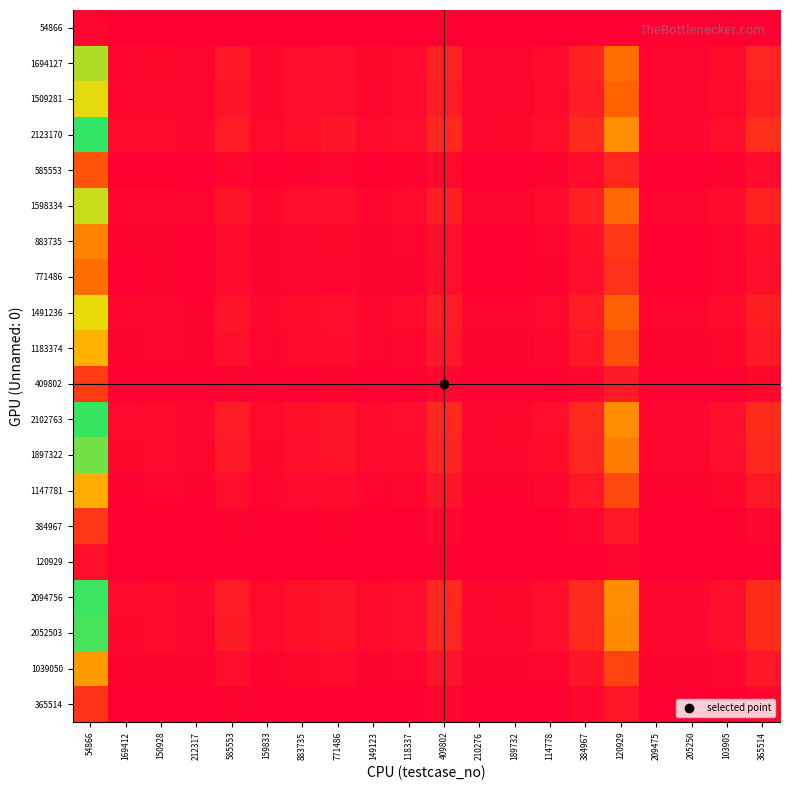

Which has a higher value, 585553 or 159833?

585553